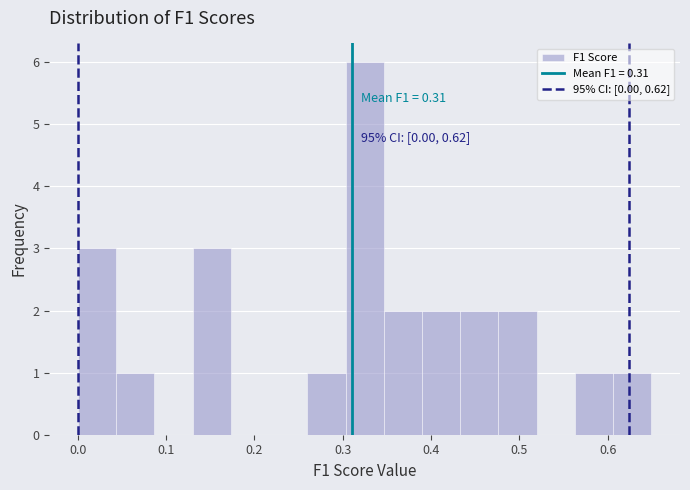

Which range on the x-axis has the tallest bar?

0.30 to 0.35